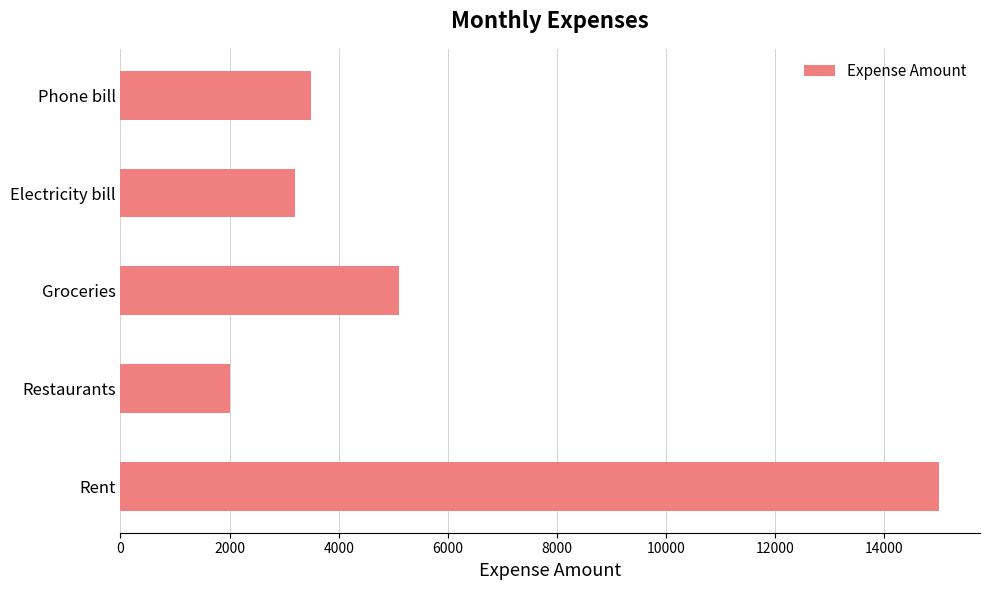

The chart shows a value of 1407 at Electricity bill. True or false?

False